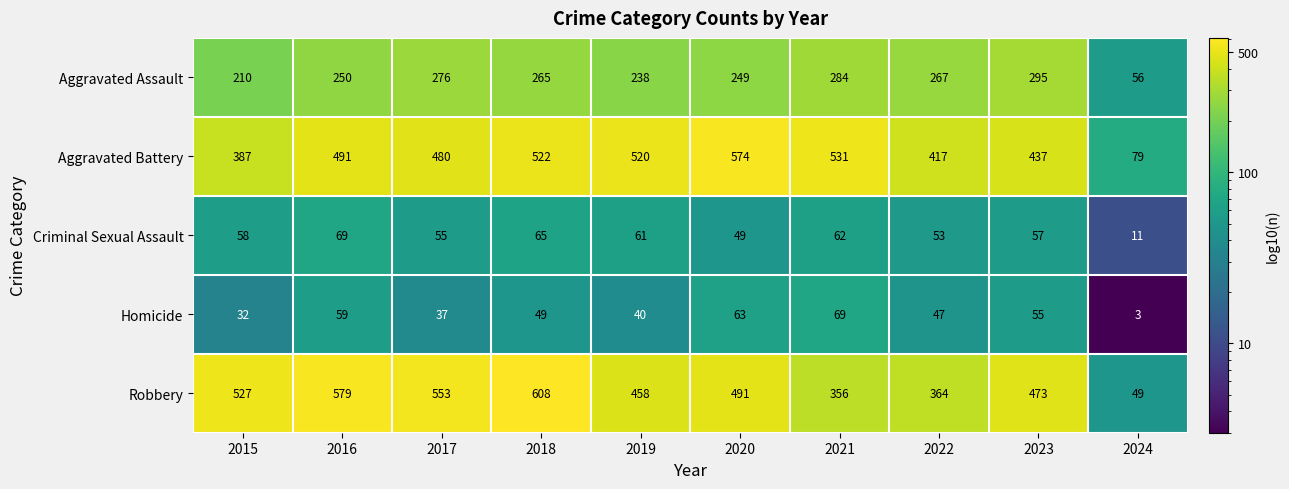

At which label does Robbery first exceed 491?

2015